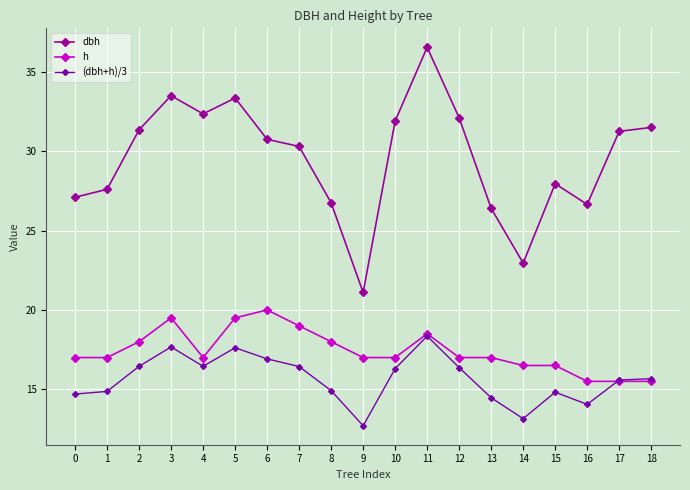

The dbh series shows 8.6 at 18. True or false?

False